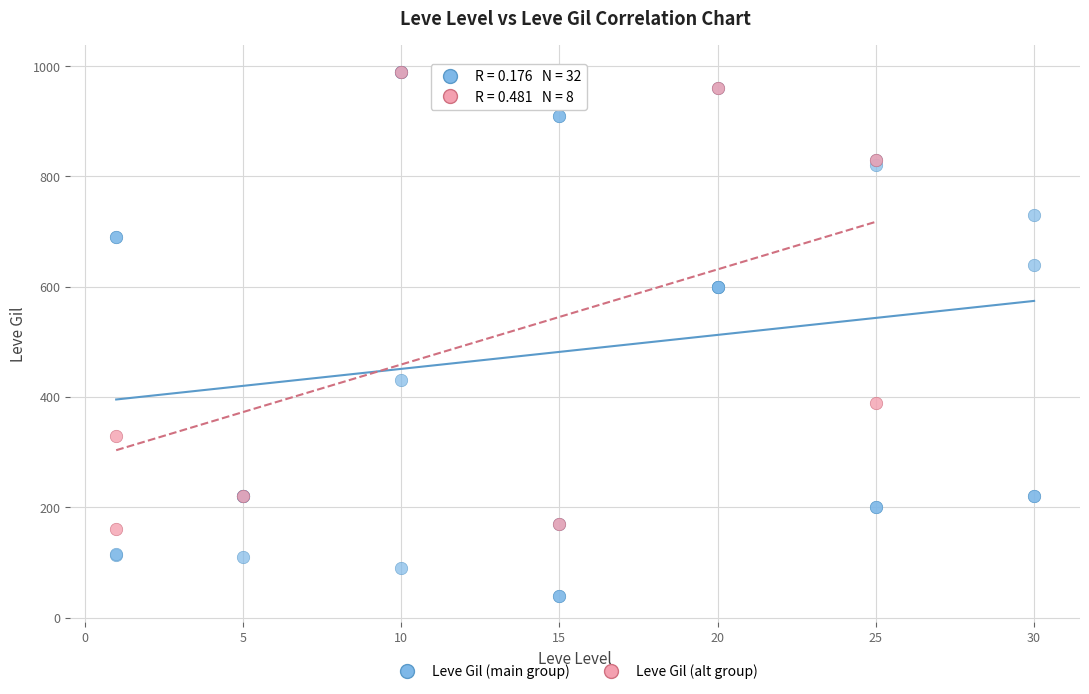

Which series has the widest spread of Y values?

Leve Gil (main group)